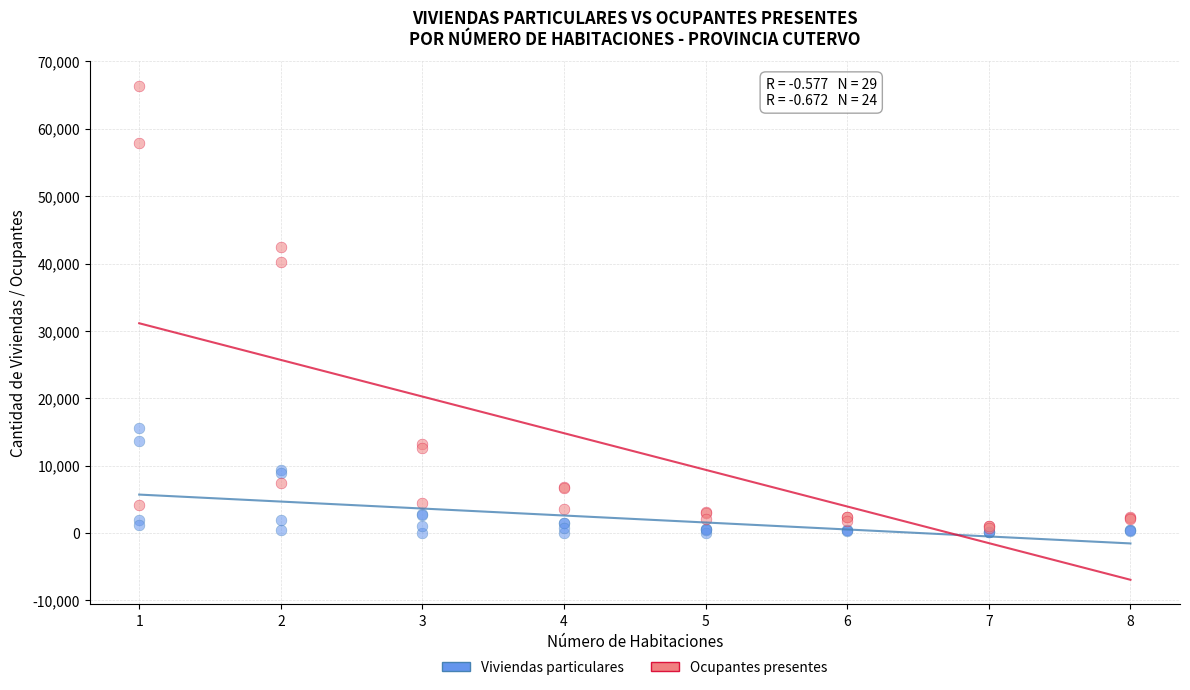

Which series reaches the maximum Y coordinate?

Ocupantes presentes